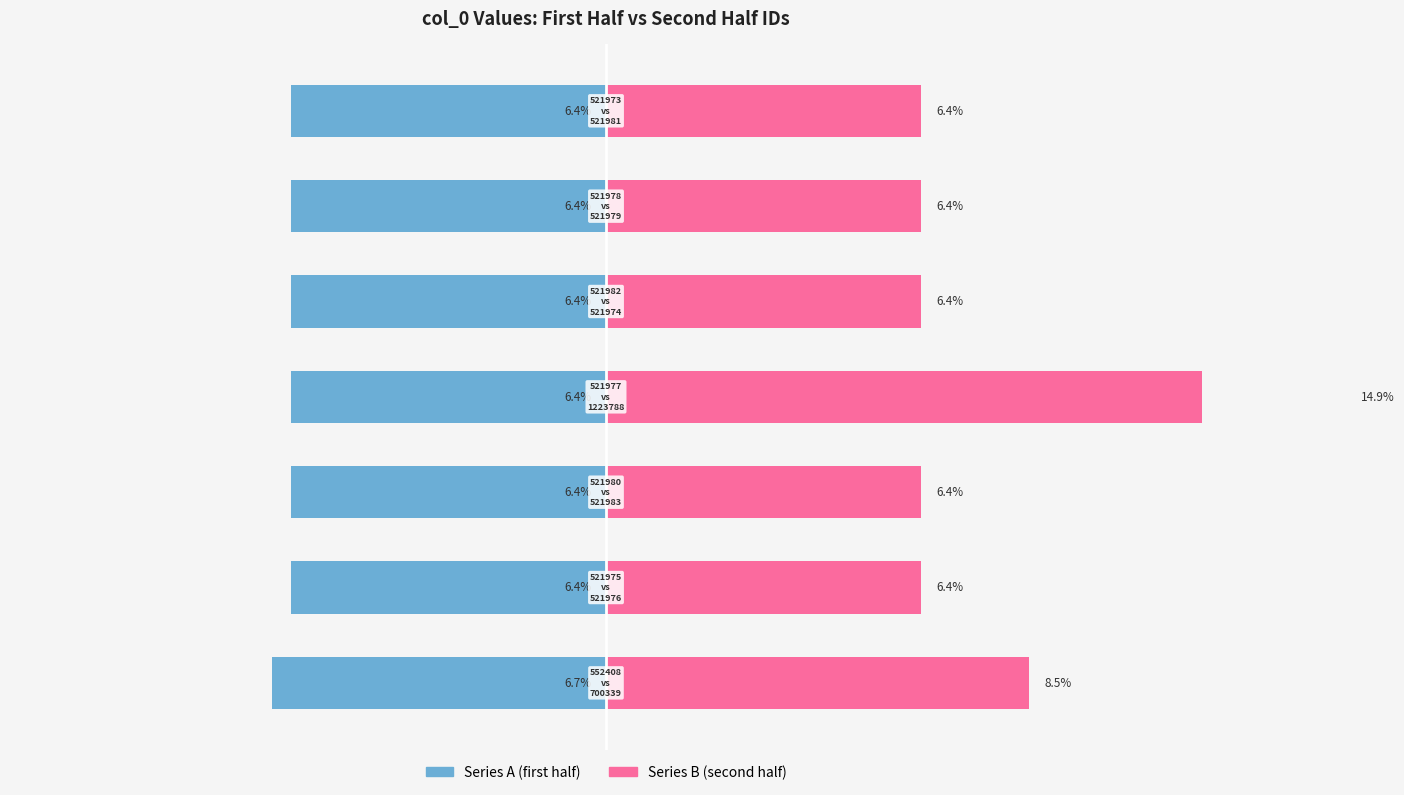

What is the value of the Series B (second half) bar at the 3rd from the left?

6.4